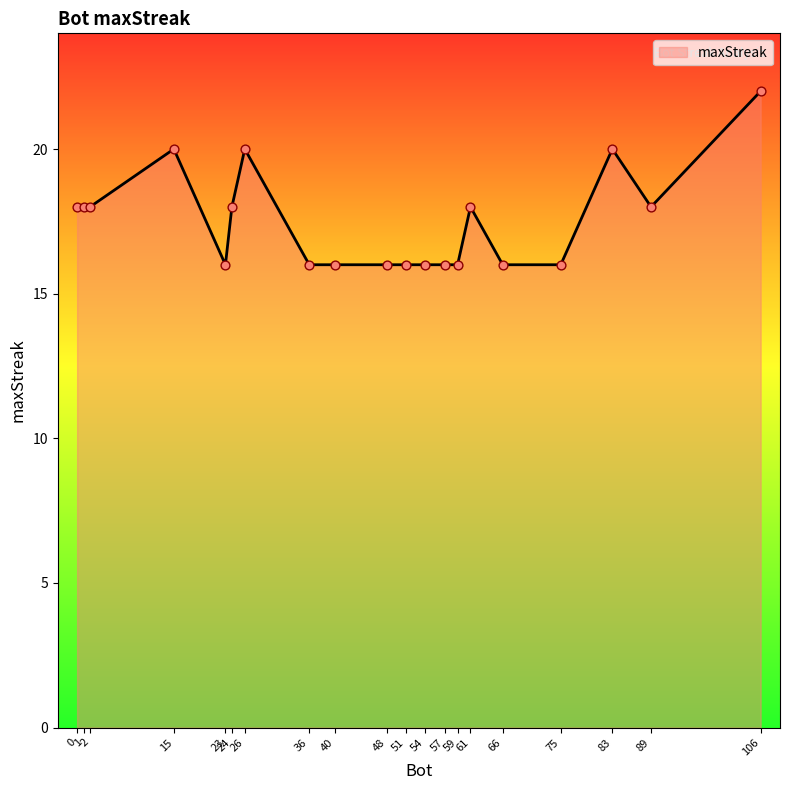

What is the change in value from 106 to 61?

-4